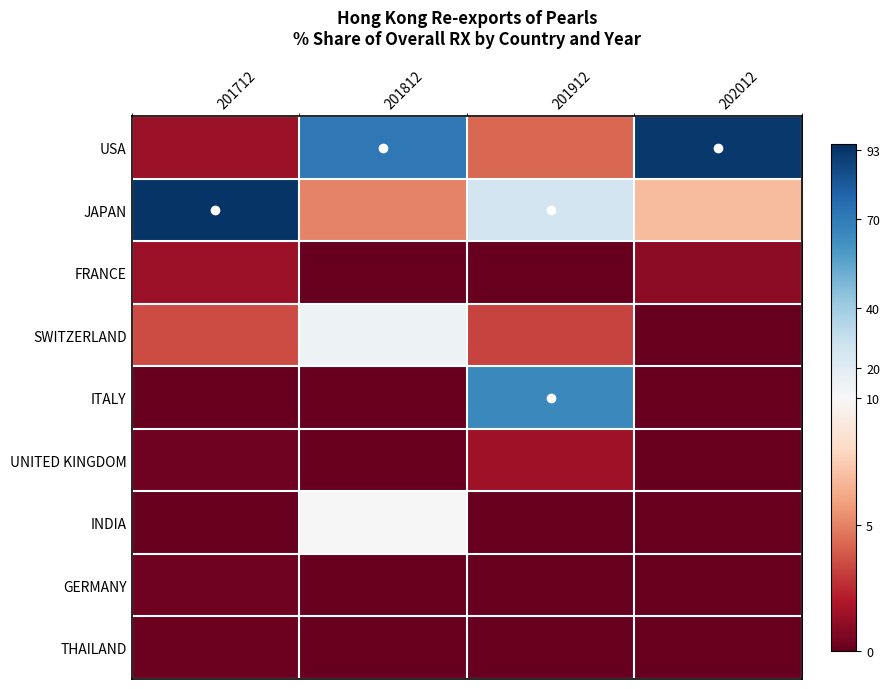

Reading left to right, transcribe all the data shown in this chart.

USA: 201712=1.4	201812=70.9	201912=4.3	202012=92.0
JAPAN: 201712=93.0	201812=5.0	201912=26.0	202012=6.9
FRANCE: 201712=1.4	201812=0.0	201912=0.0	202012=1.0
SWITZERLAND: 201712=3.5	201812=14.1	201912=3.2	202012=0.1
ITALY: 201712=0.0	201812=0.0	201912=64.9	202012=0.0
UNITED KINGDOM: 201712=0.3	201812=0.0	201912=1.6	202012=0.0
INDIA: 201712=0.0	201812=10.0	201912=0.0	202012=0.0
GERMANY: 201712=0.3	201812=0.0	201912=0.0	202012=0.0
THAILAND: 201712=0.2	201812=0.0	201912=0.0	202012=0.0